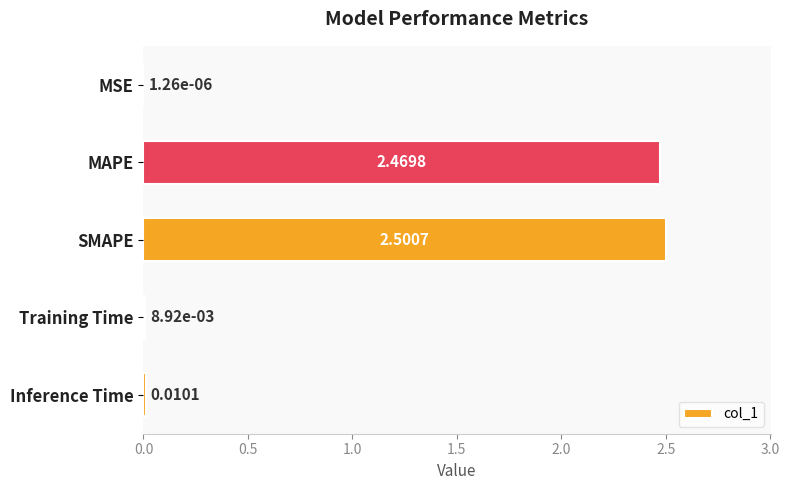

What is the average value?

1.0